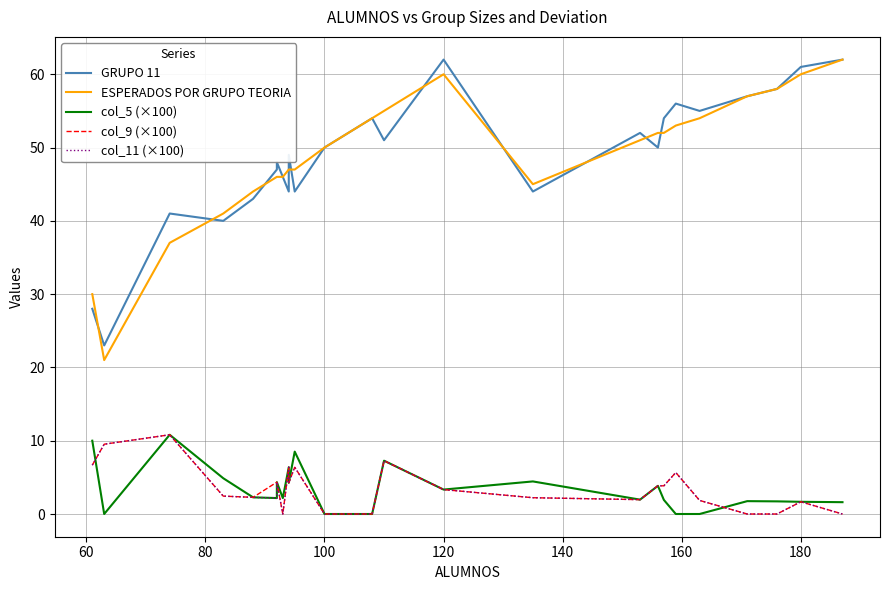

How many values in the ESPERADOS POR GRUPO TEORIA series are below 51?

13